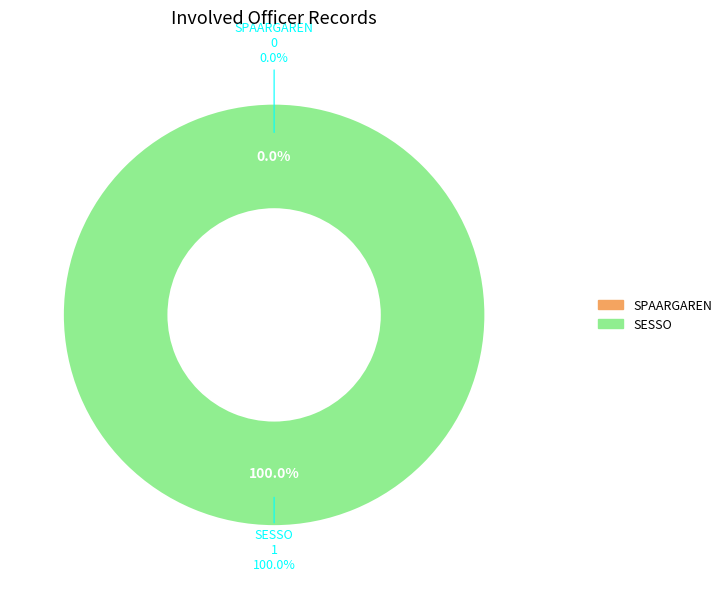

Between SESSO and SPAARGAREN, which is larger?

SESSO